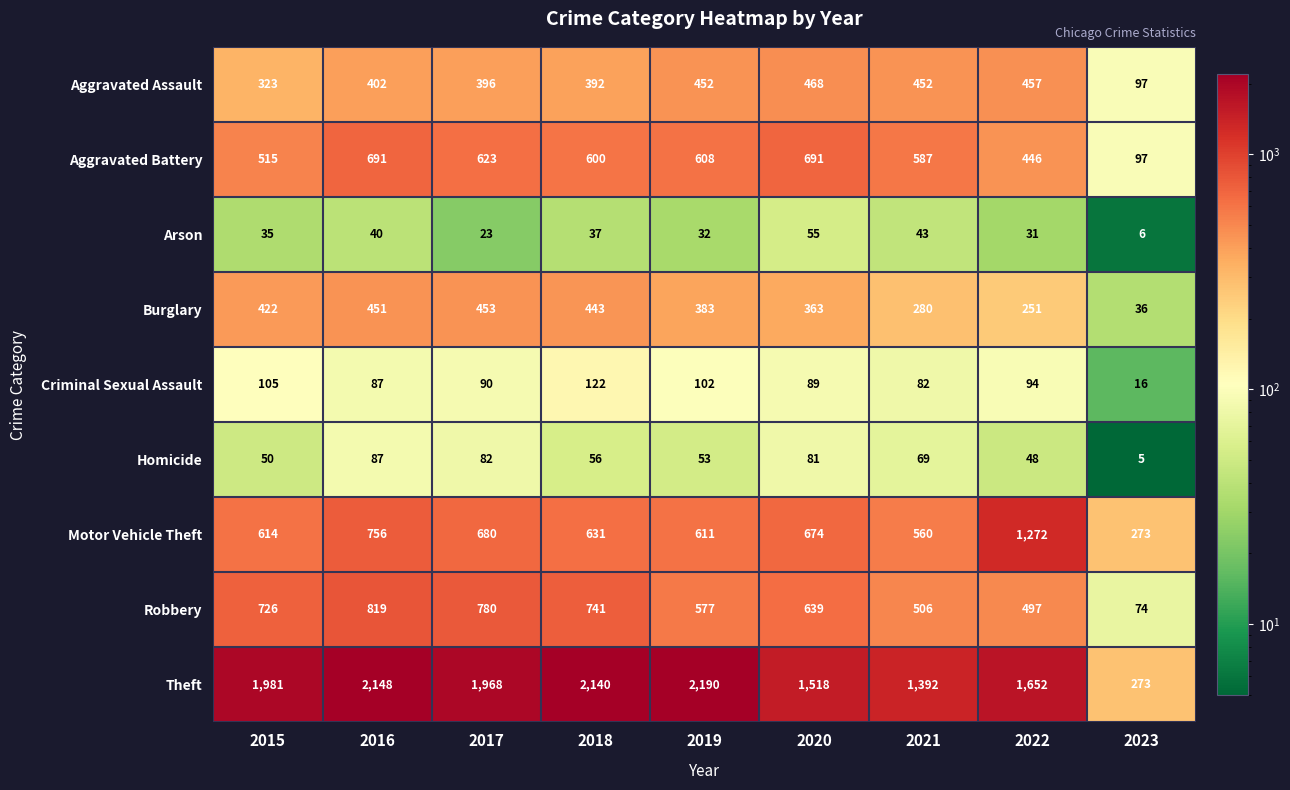

What is the spread (max minus min) of values at 2023?

268